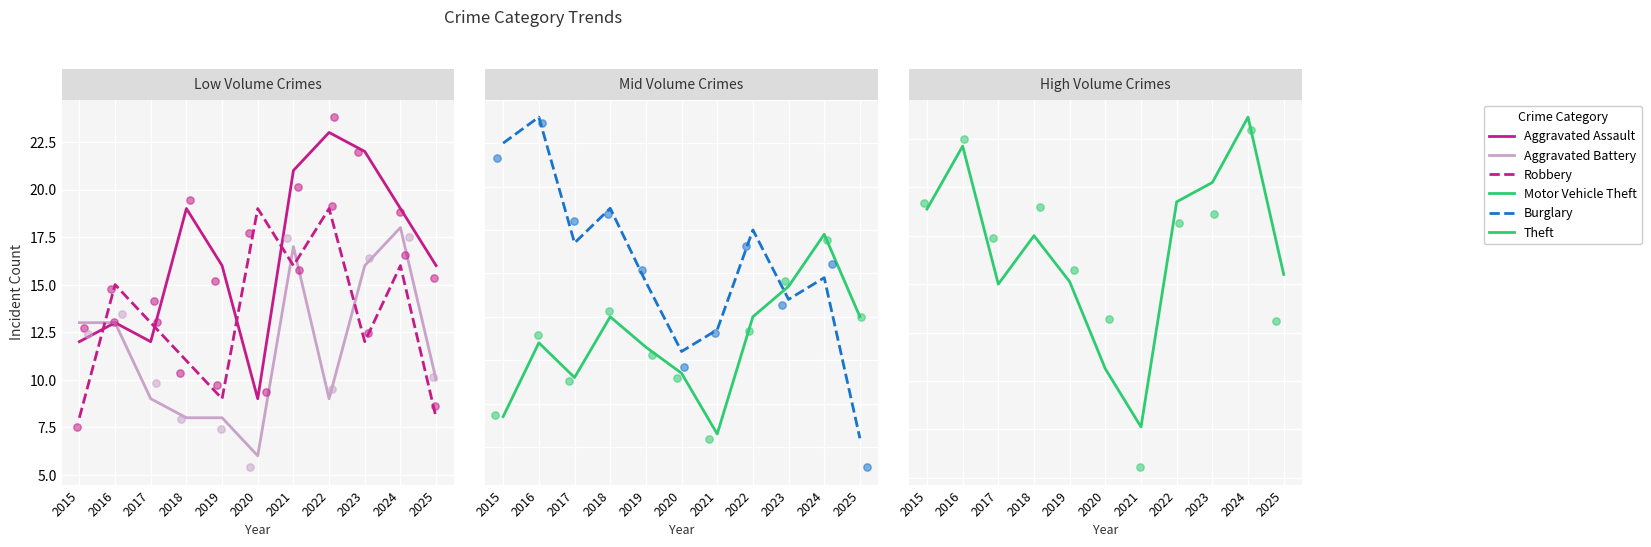

Which series reaches the maximum Y coordinate?

Theft